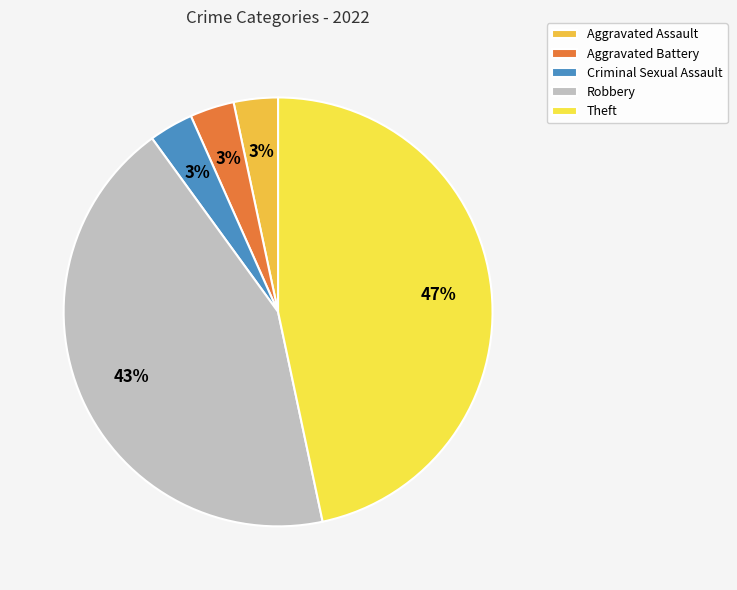

Is the sum of Robbery and Aggravated Battery greater than half?

No